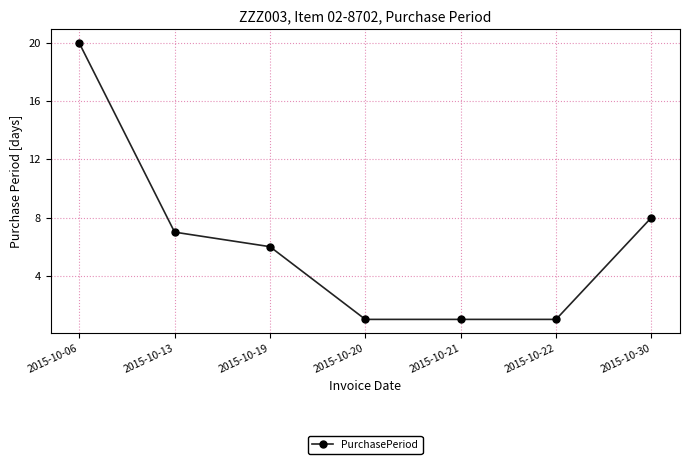

Is it true that the value at 2015-10-22 is 0?

False